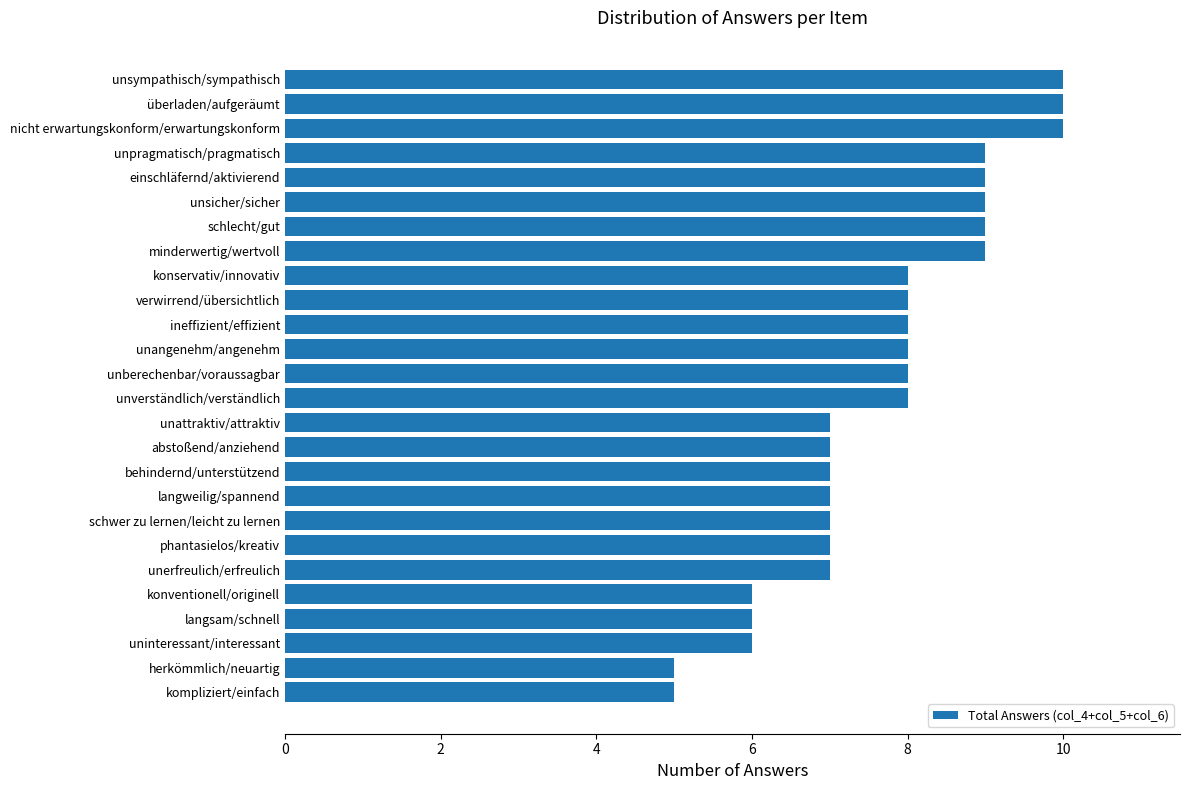

How many data points does each series have?

26